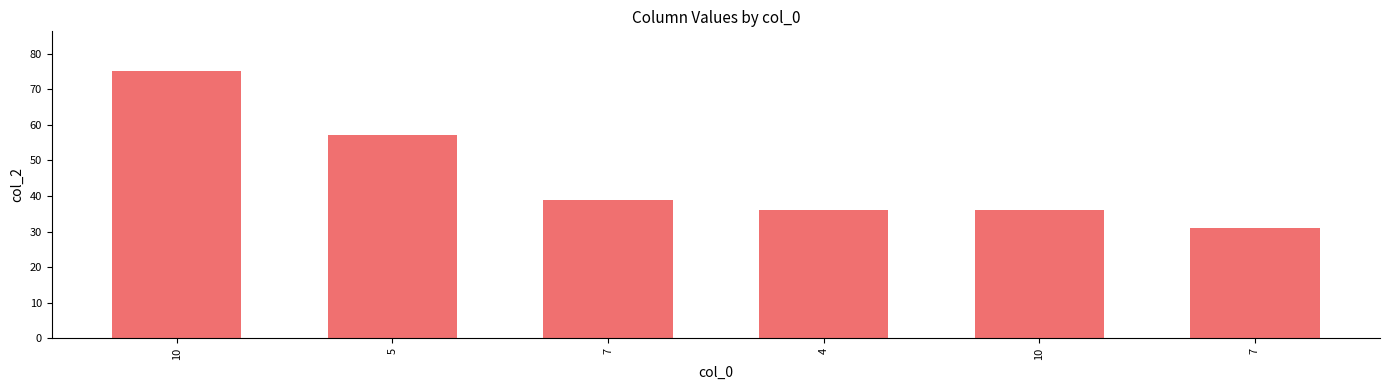

What is the sum of the values at 10 and 10?

111